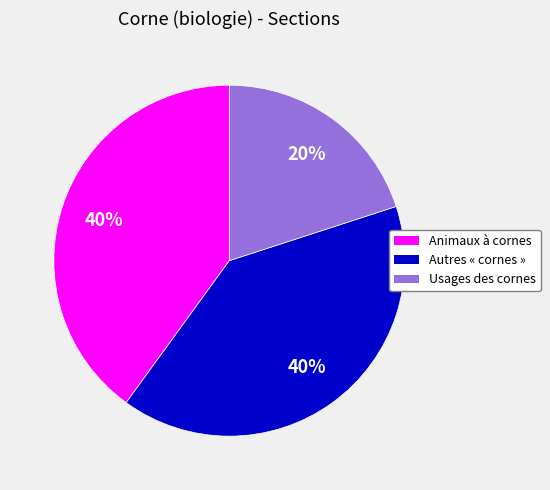

Which slice is the smallest?

Usages des cornes